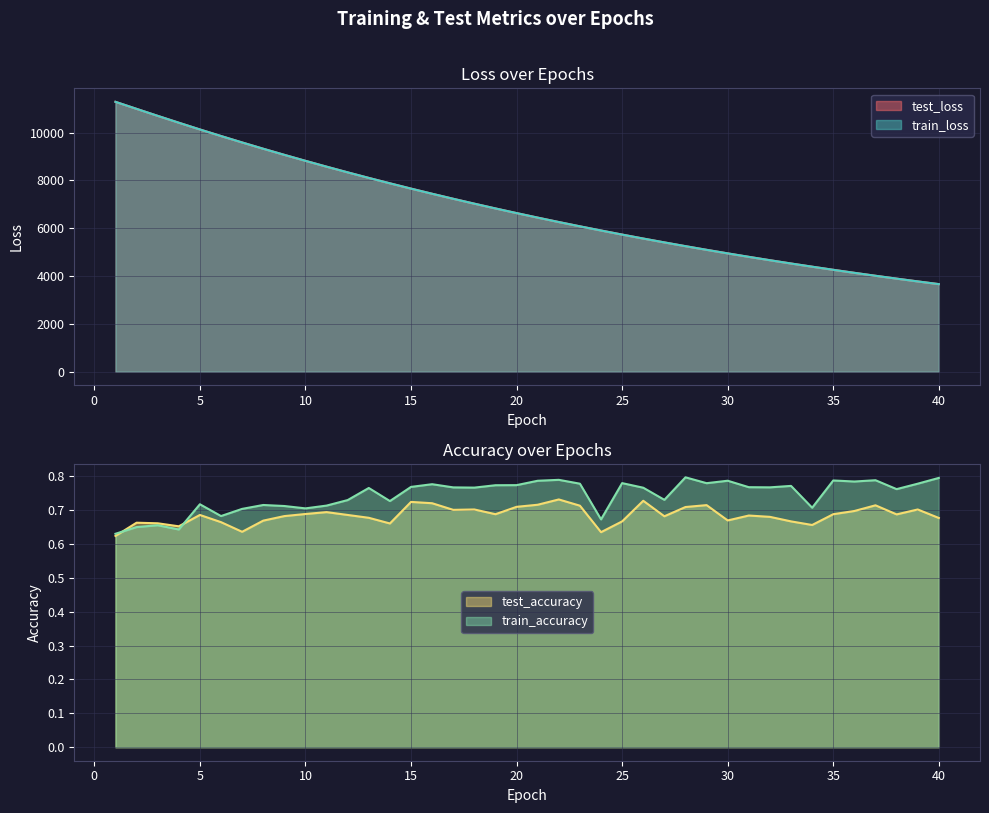

Count the number of data series in this chart.

4